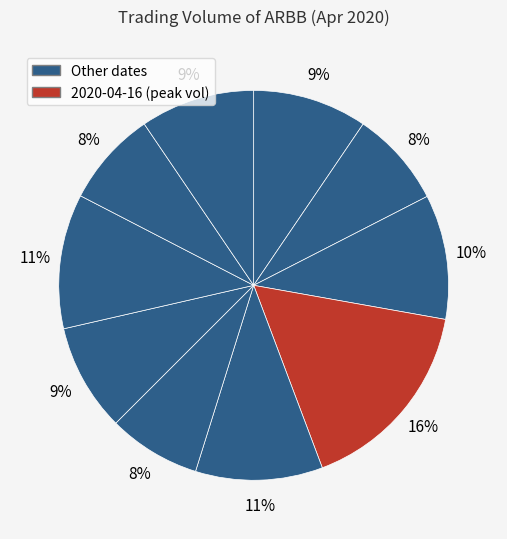

How many segments does this pie chart have?

10